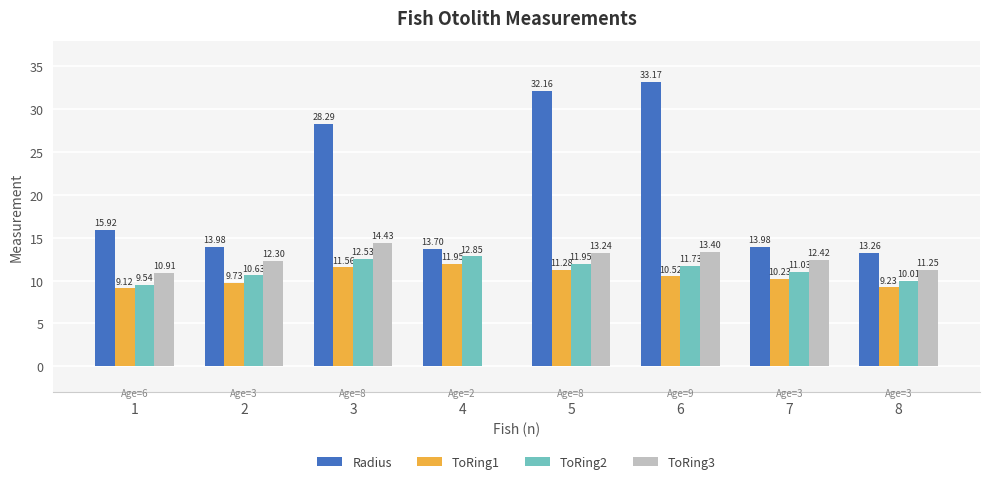

Which label corresponds to the largest value in the chart?

6